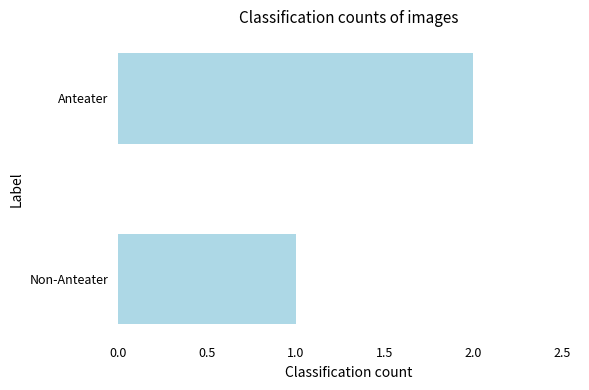

List the labels in order of value, largest first.

Anteater, Non-Anteater